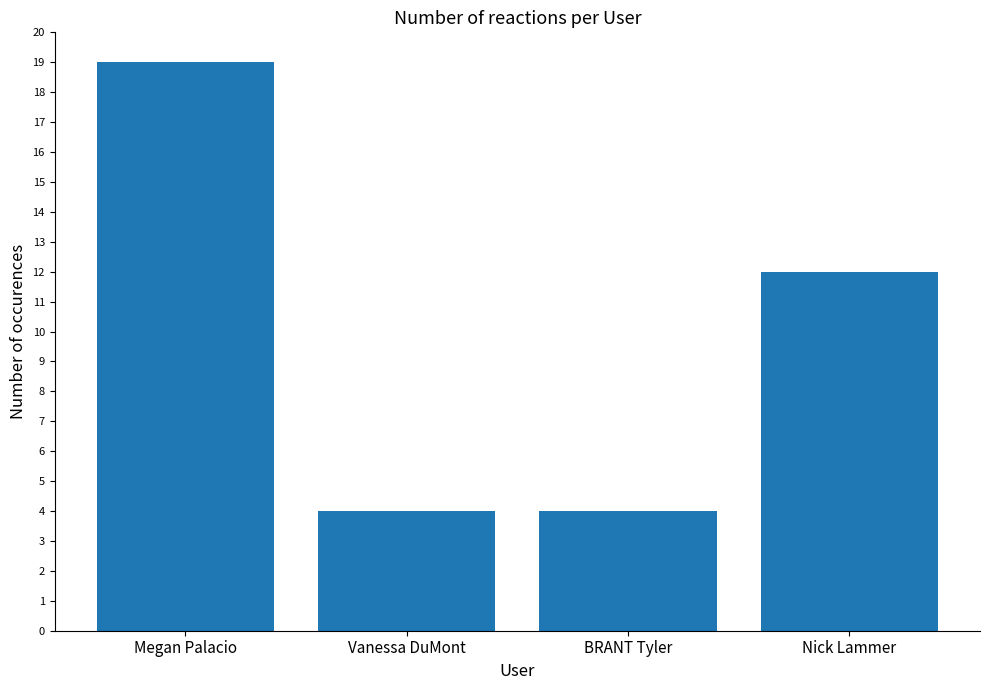

How many values are between 4 and 19?

4